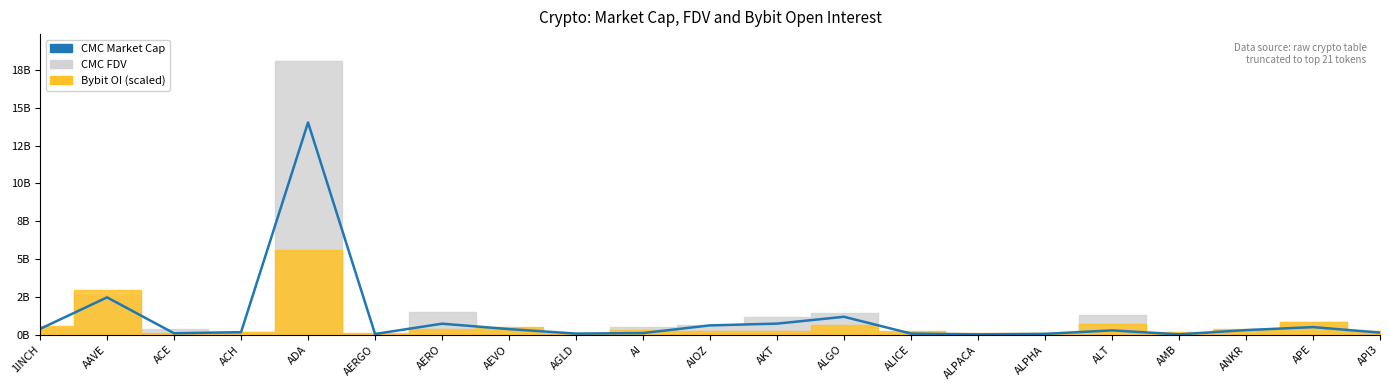

How many points are higher than both their immediate neighbors (excluding endpoints)?

6